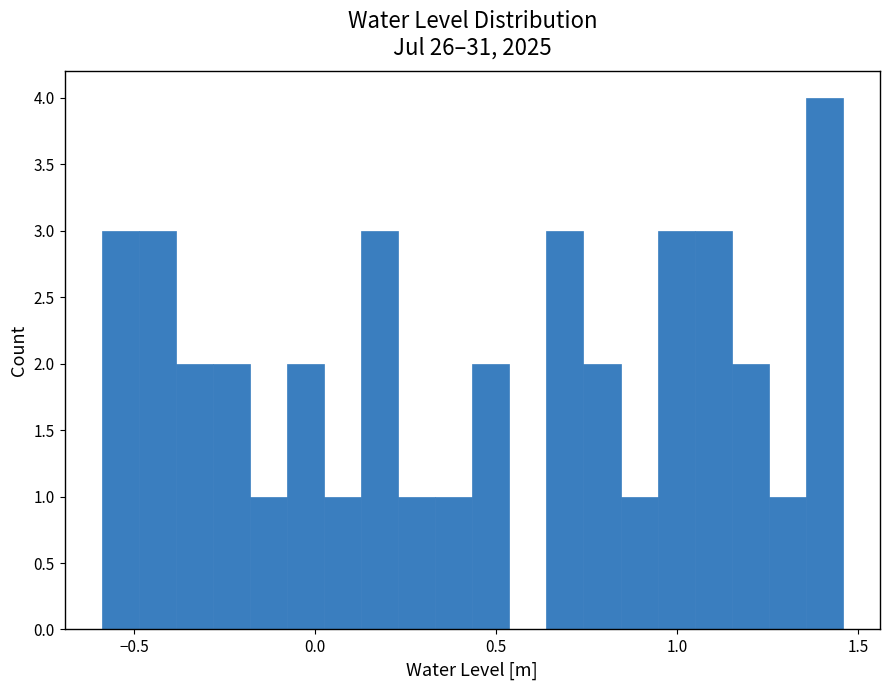

Around what value on the x-axis is the tallest bar? Give the approximate position of its centre, as read against the axis.

1.40